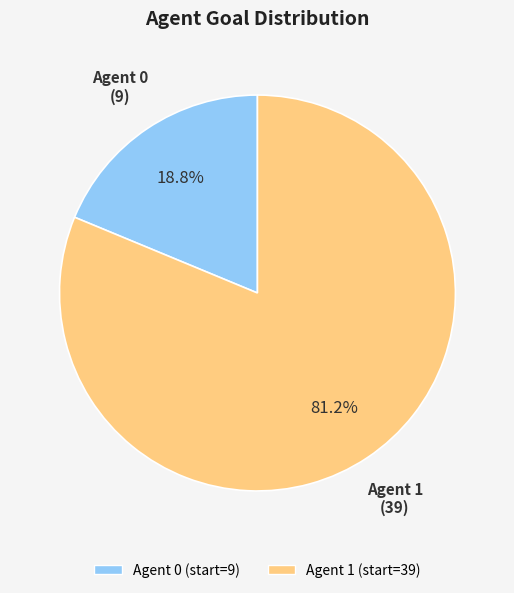

Which slice is the smallest?

Agent 0